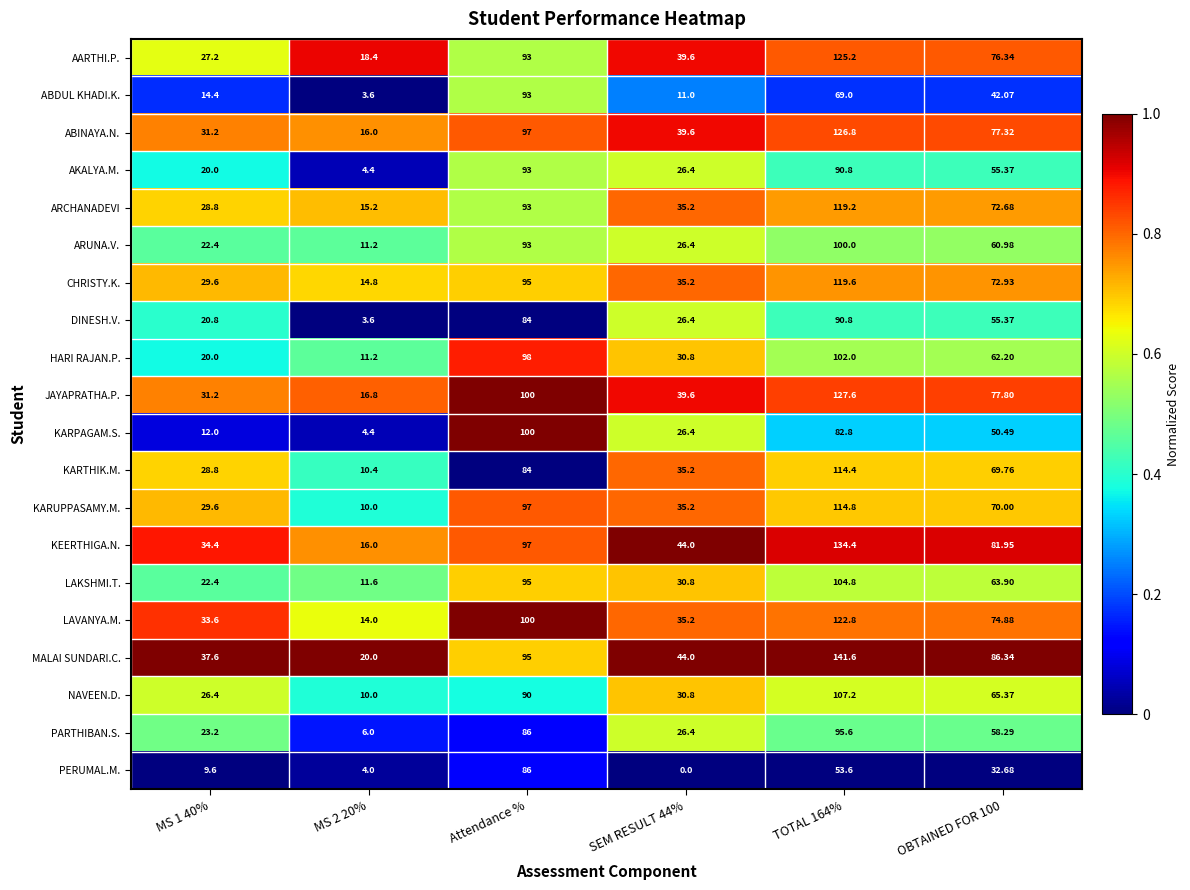

At which label does LAKSHMI.T. first exceed 63?

Attendance %